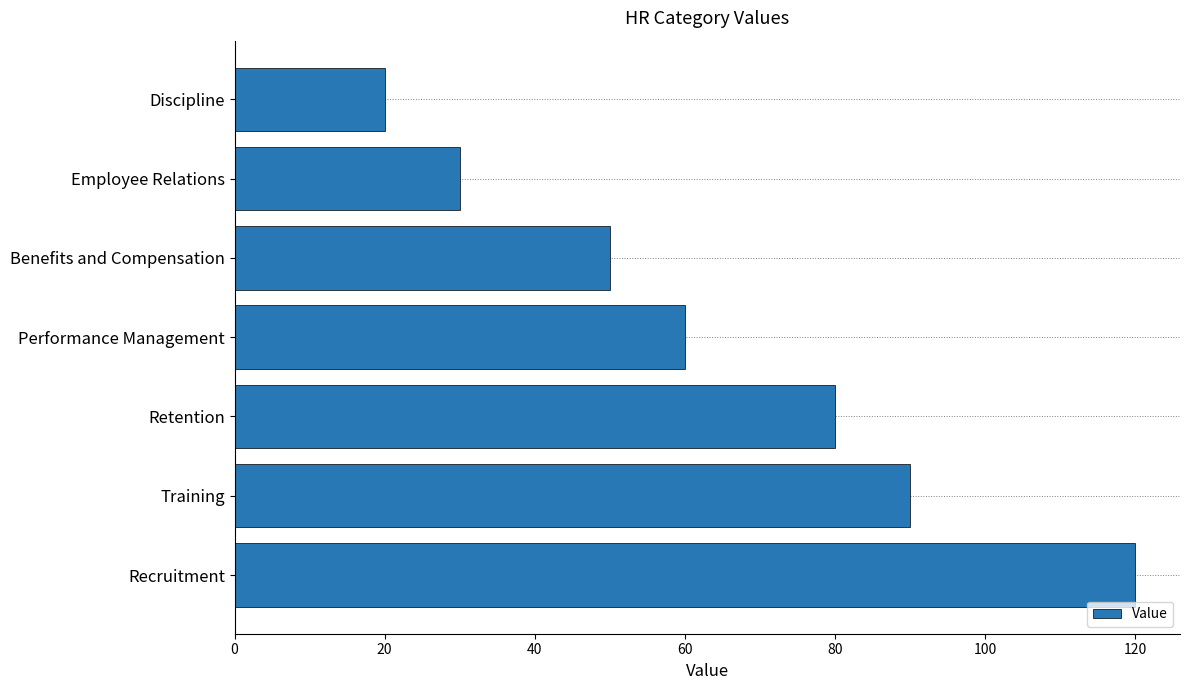

What is the average value?

64